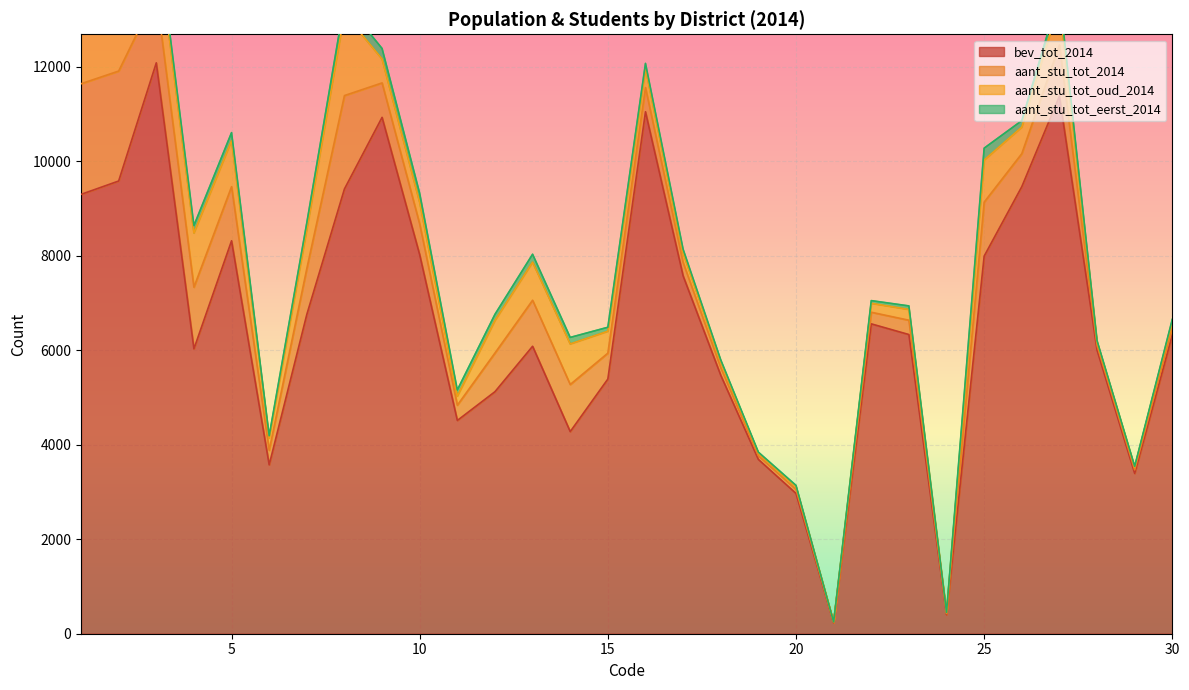

How many data points does each series have?

30